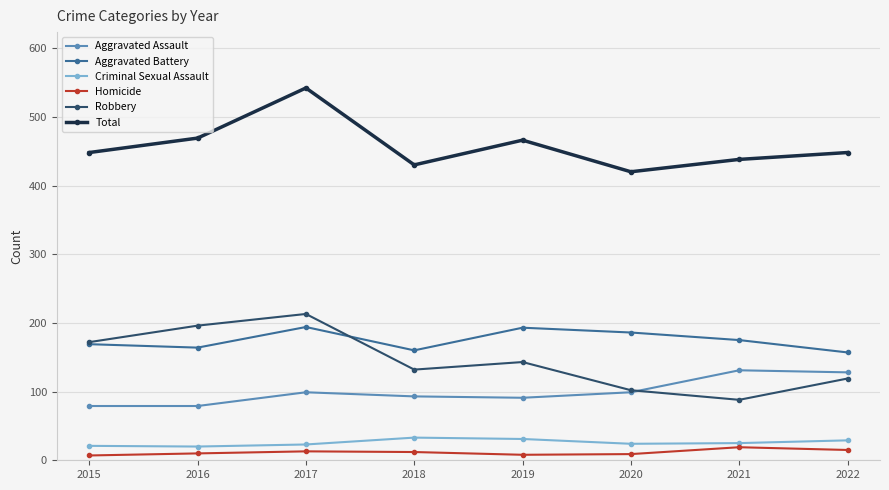

At which category is the sum across all series the highest?

2017